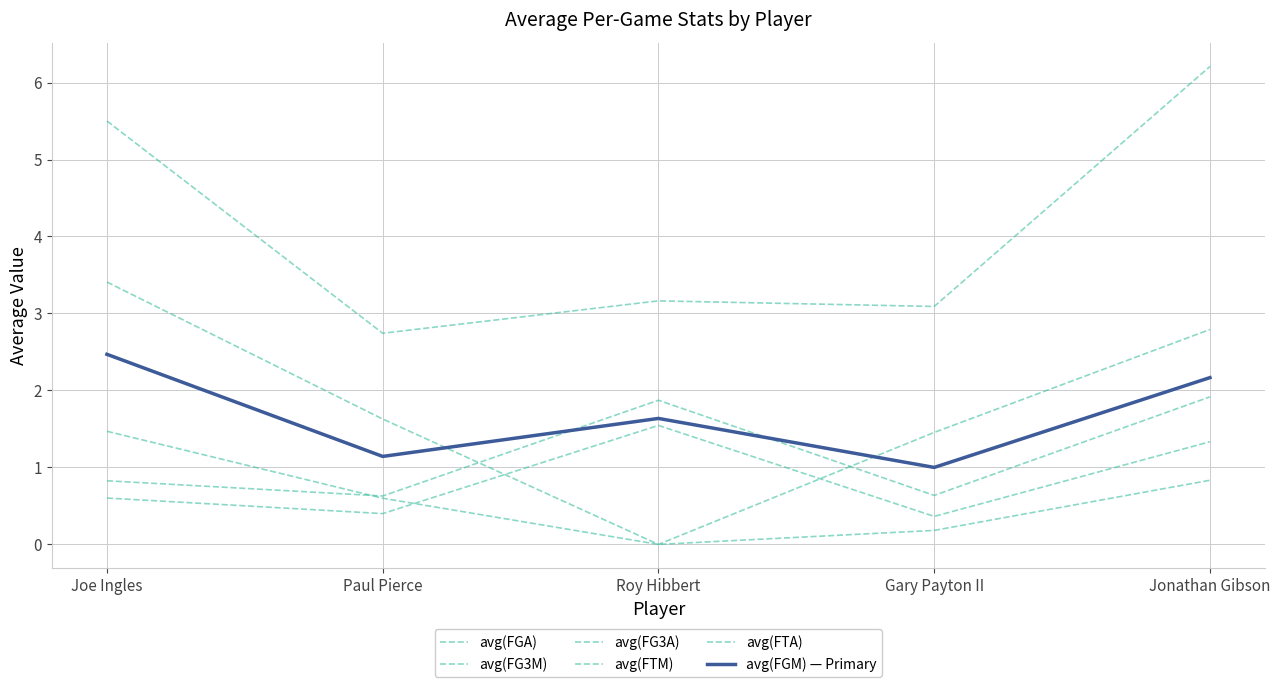

How many lines are shown in the chart?

6